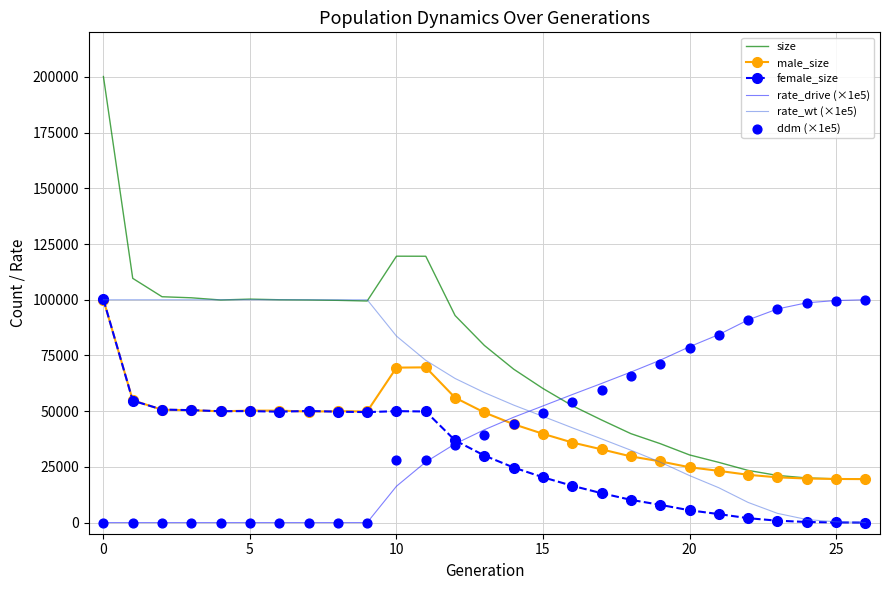

Which series contains the lowest Y value?

female_size